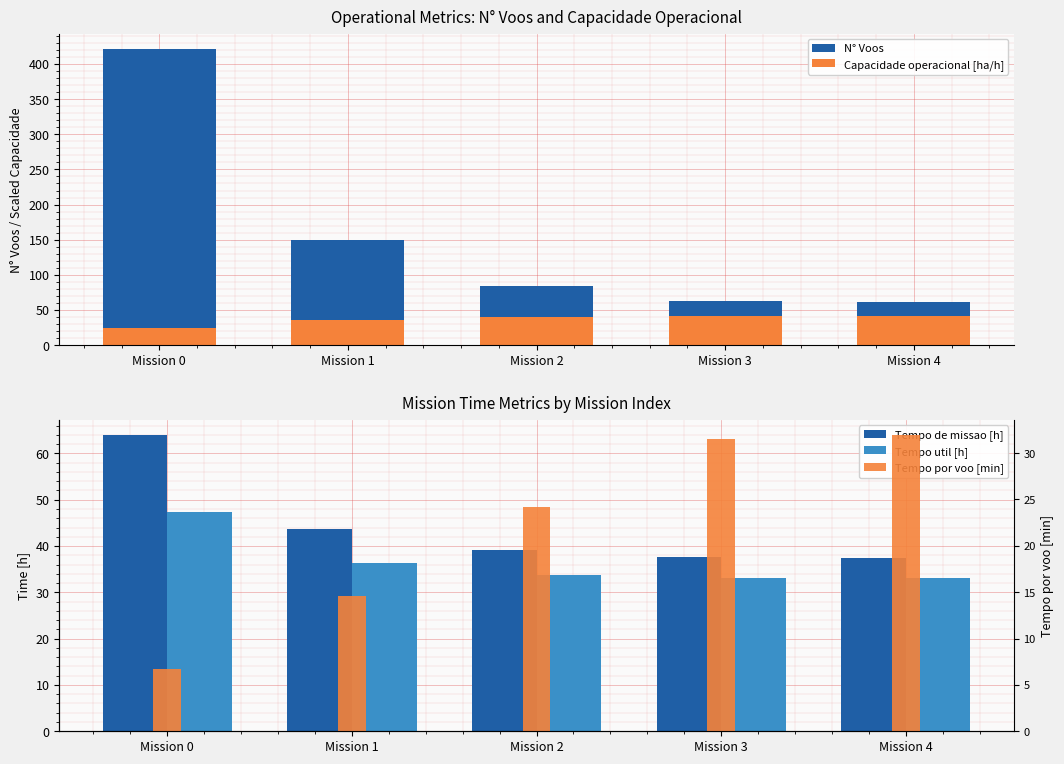

How many groups of bars are there?

5